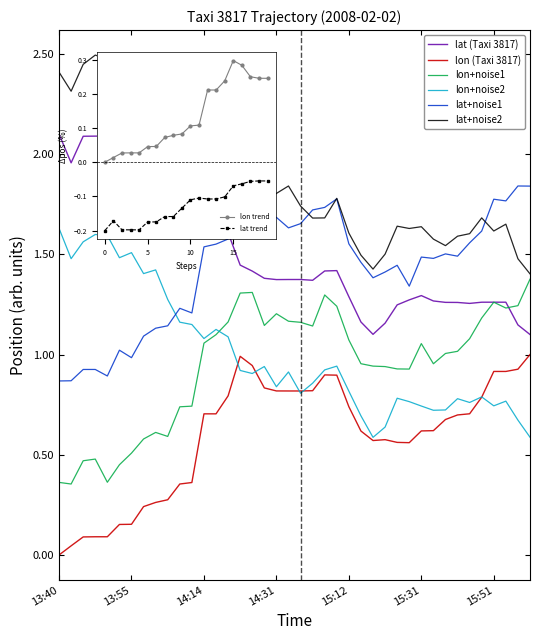

What is the greatest value displayed?

2.5